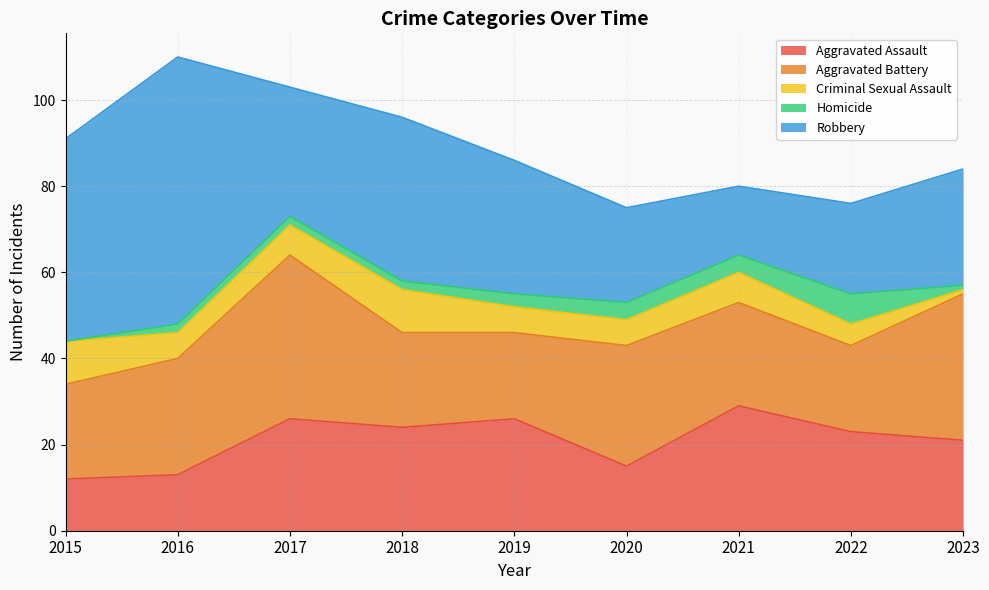

True or false: Homicide has more than 2 points higher than both neighbors.

False